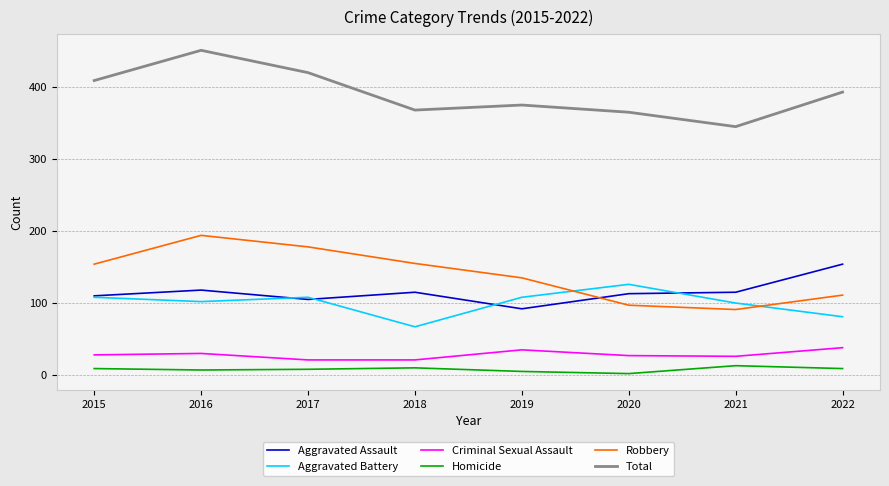

Between 2015 and 2019, which series saw the biggest shift?

Total